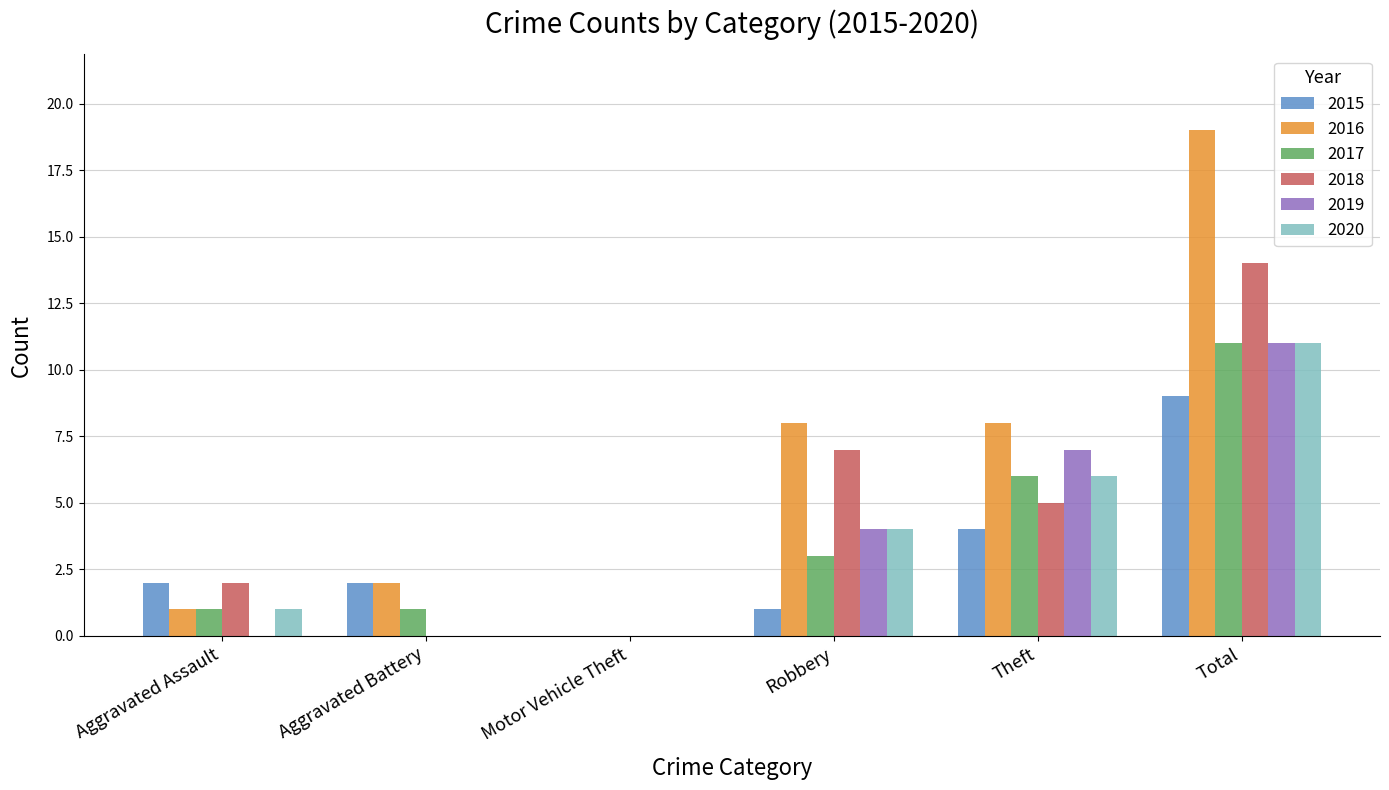

Where is 2018 nearest to the value 7?

Robbery